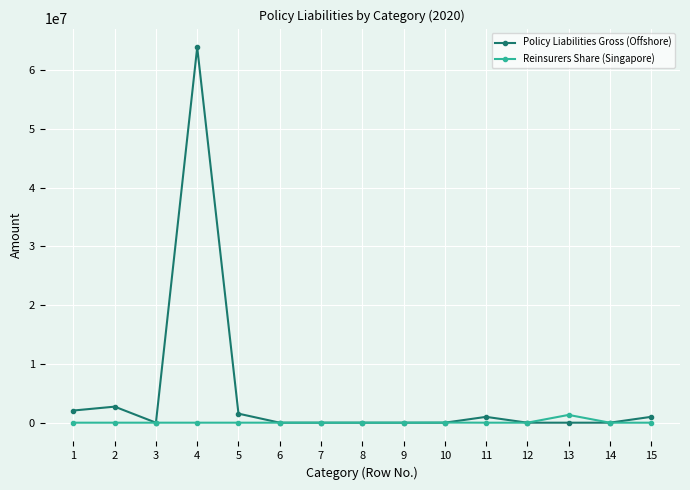

What is the maximum value shown in the chart?

63885777